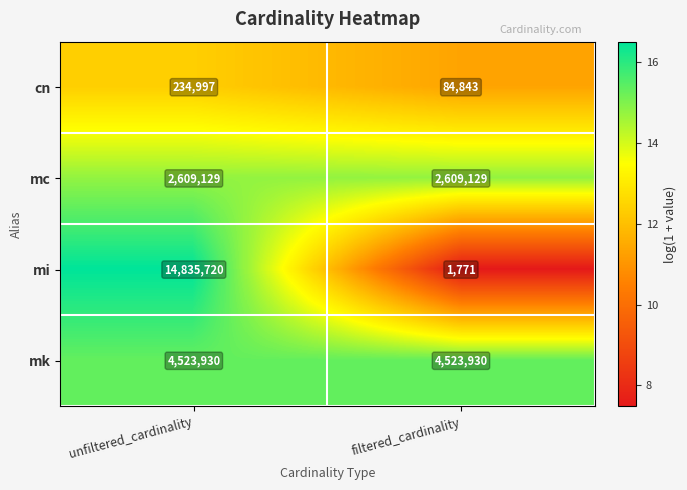

At filtered_cardinality, list the series in order from smallest to largest.

mi, cn, mc, mk